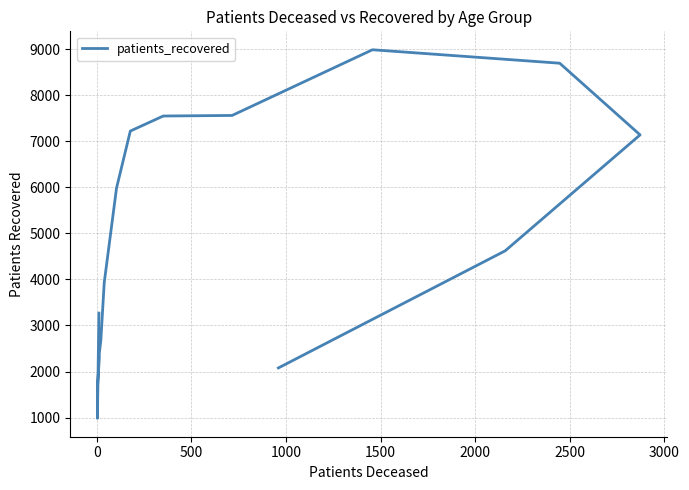

How many points are higher than both their immediate neighbors (excluding endpoints)?

1